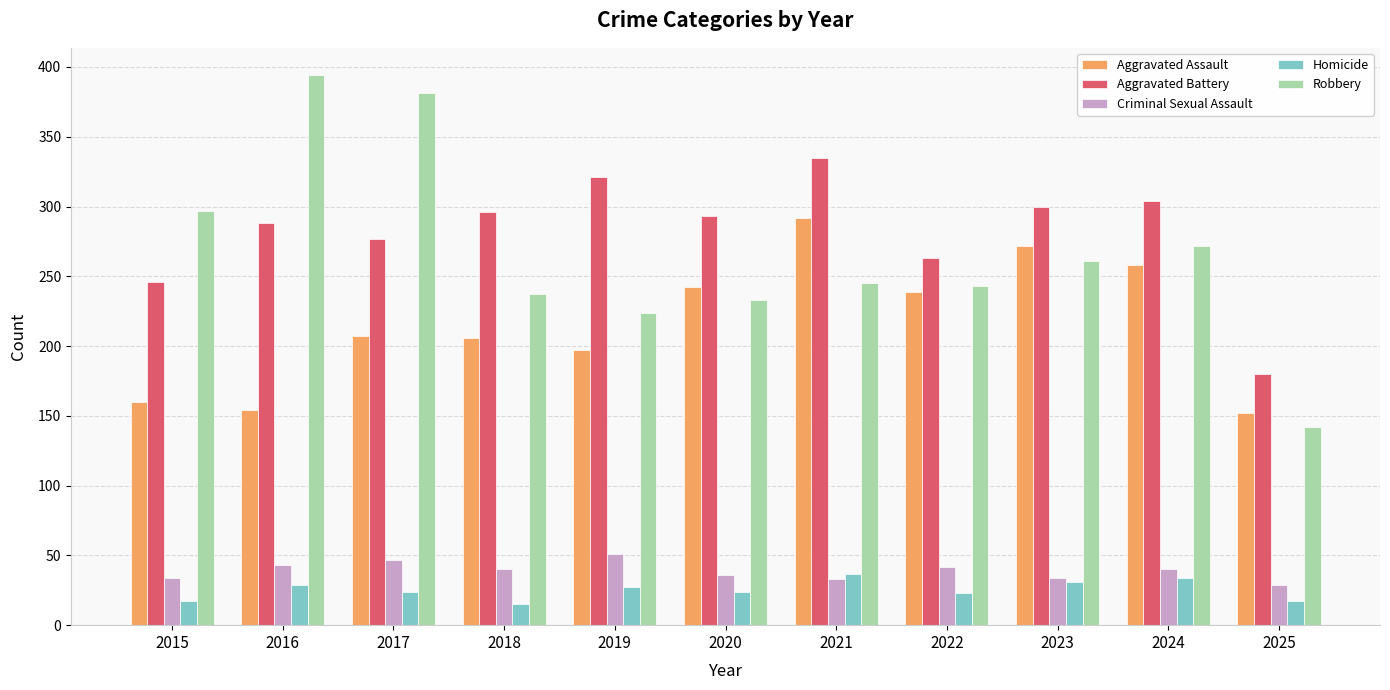

Which series has the widest spread of values?

Robbery